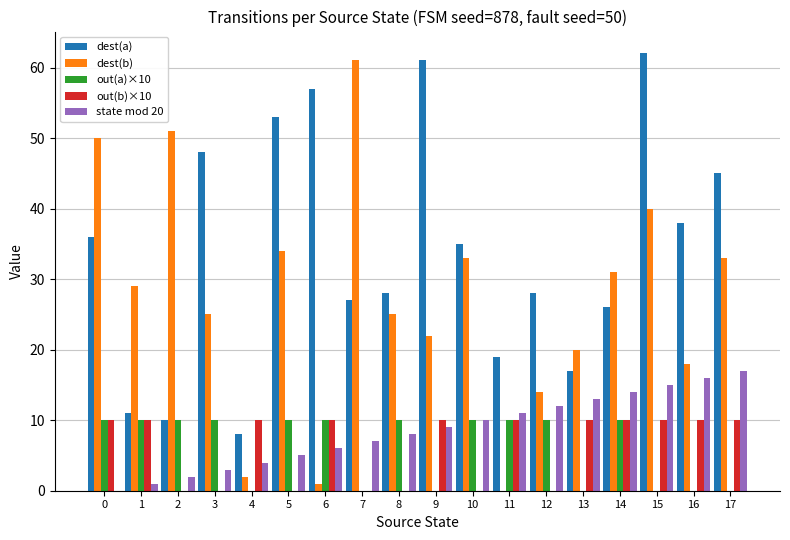

How many values in dest(b) are above zero?

17